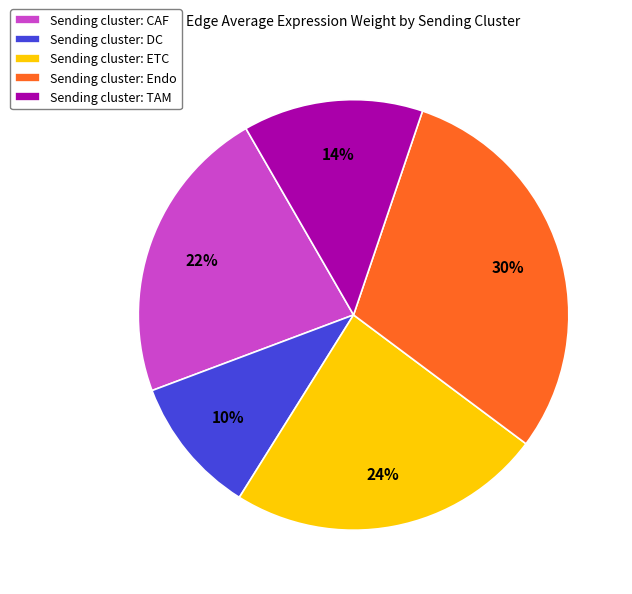

Is the sum of Sending cluster: ETC and Sending cluster: DC greater than half?

No